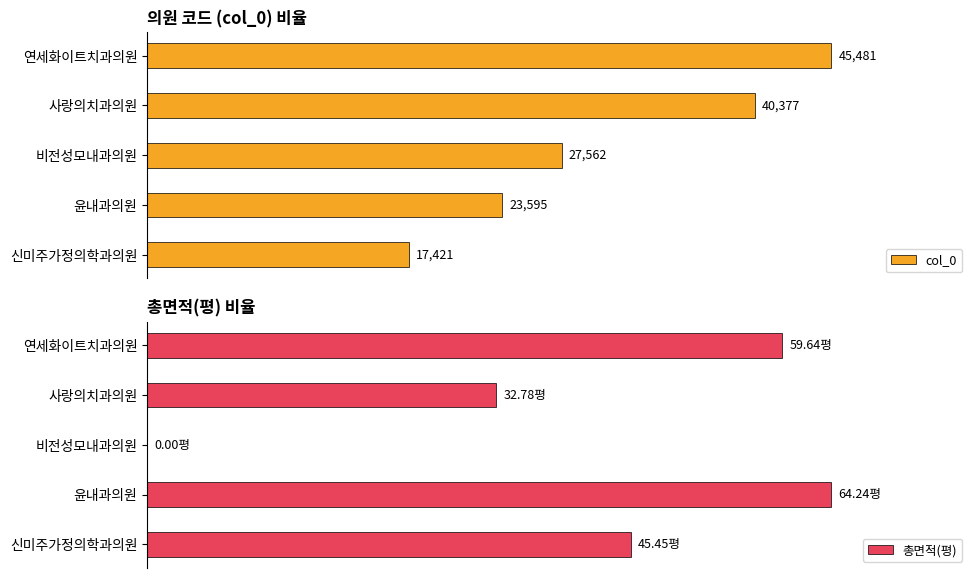

Between 비전성모내과의원 and 연세화이트치과의원, which is larger?

연세화이트치과의원